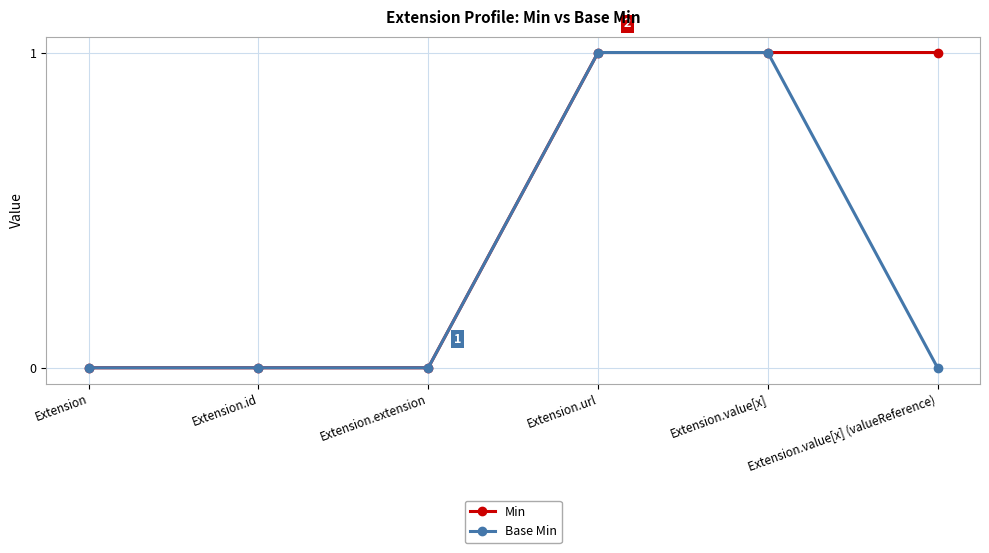

Reading right to left, transcribe all the data shown in this chart.

Min: 1	1	1	0	0	0
Base Min: 0	1	1	0	0	0